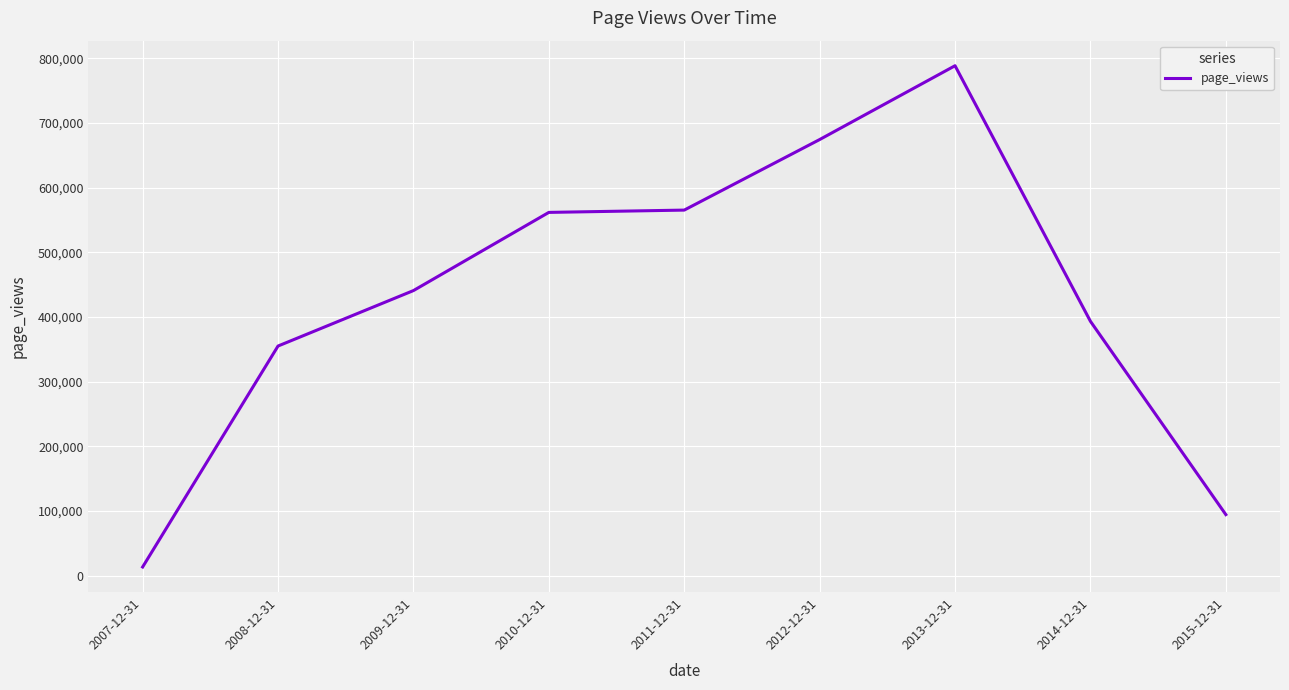

Which has a higher value, 2011-12-31 or 2014-12-31?

2011-12-31